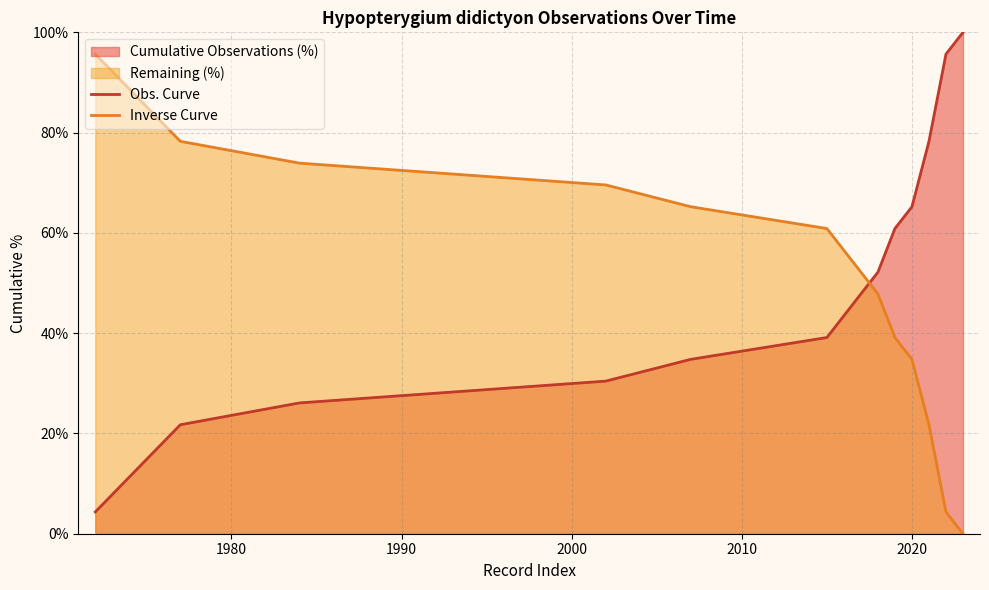

How many lines are shown in the chart?

2